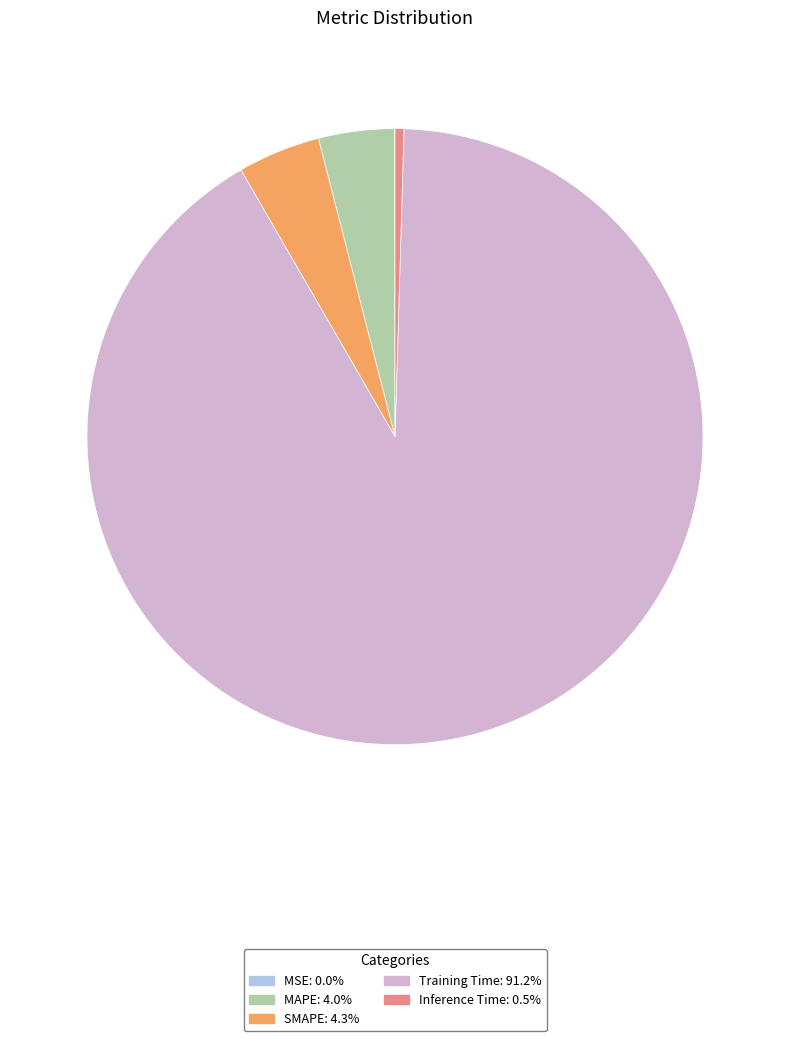

Which has a higher value, Training Time or SMAPE?

Training Time